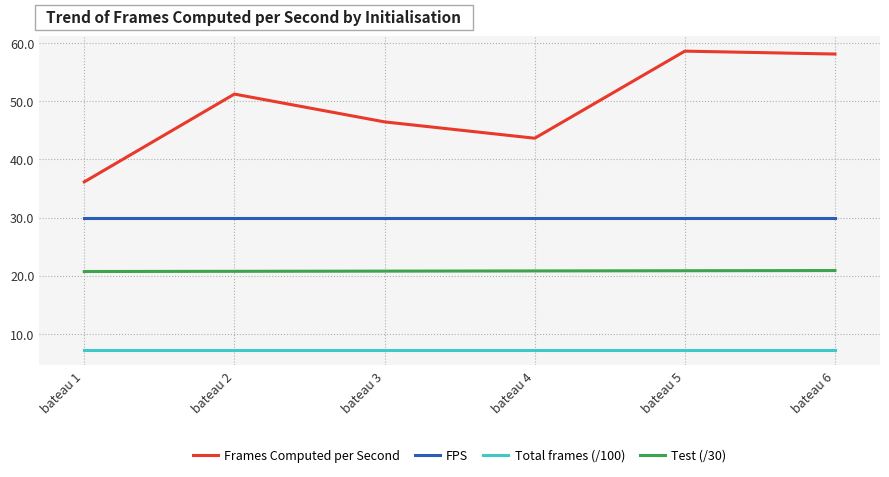

Is the value of FPS at bateau 4 greater than the value of Total frames (/100) at bateau 4?

Yes